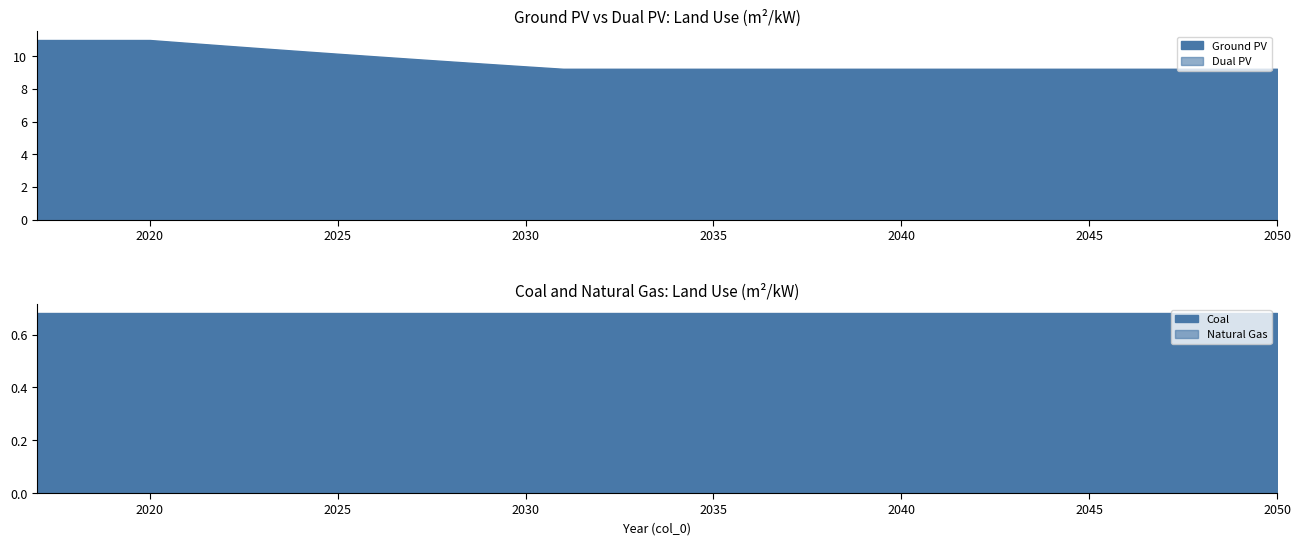

Where is Natural Gas nearest to the value 0?

2017